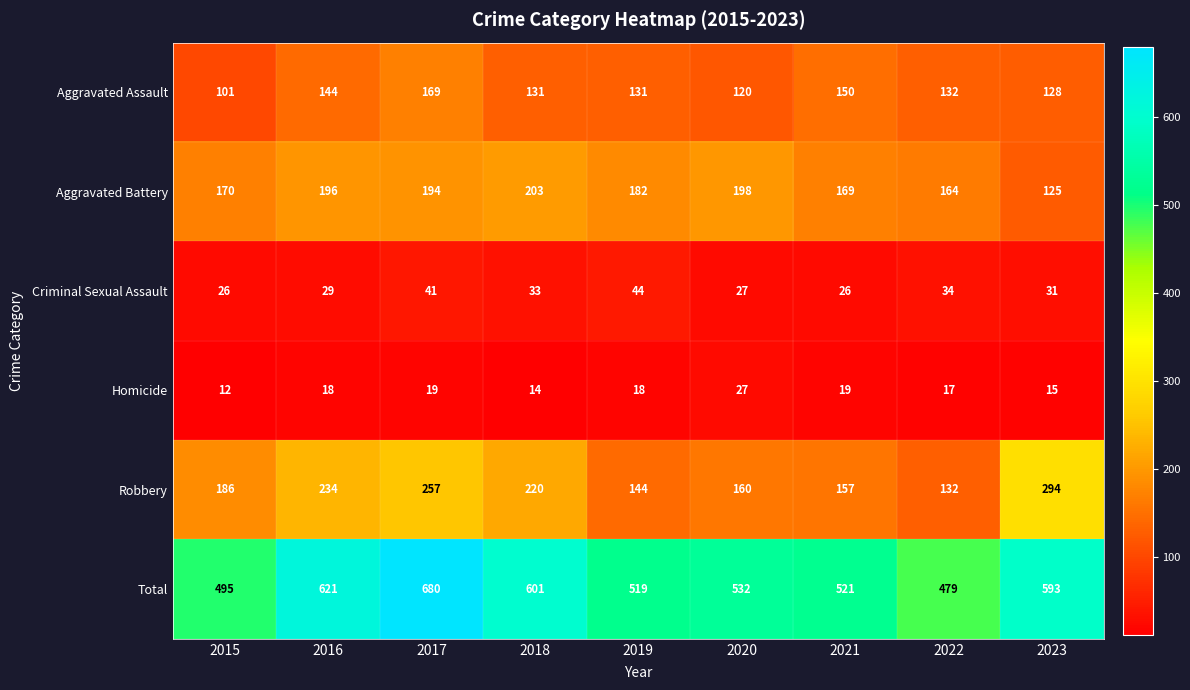

Rank the categories by Total value from lowest to highest.

2022, 2015, 2019, 2021, 2020, 2023, 2018, 2016, 2017